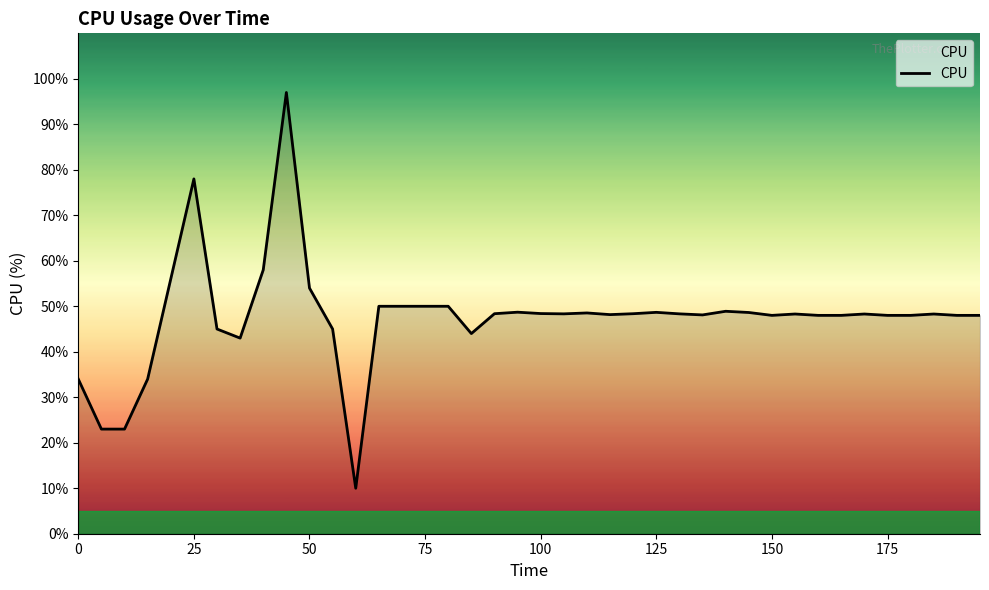

What is the maximum value shown in the chart?

97.0